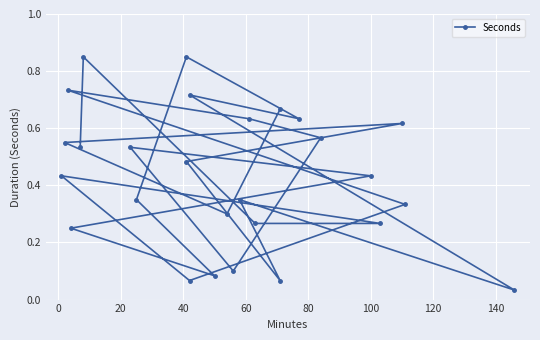

What is the average value?

0.4